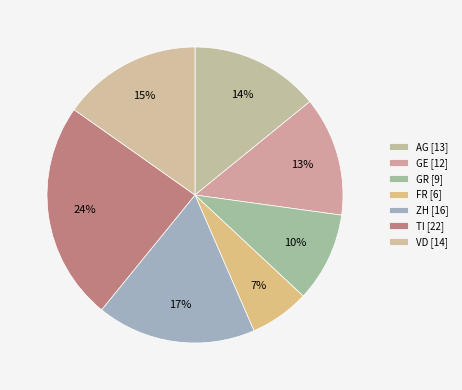

The GE slice represents 1% of the pie. True or false?

False